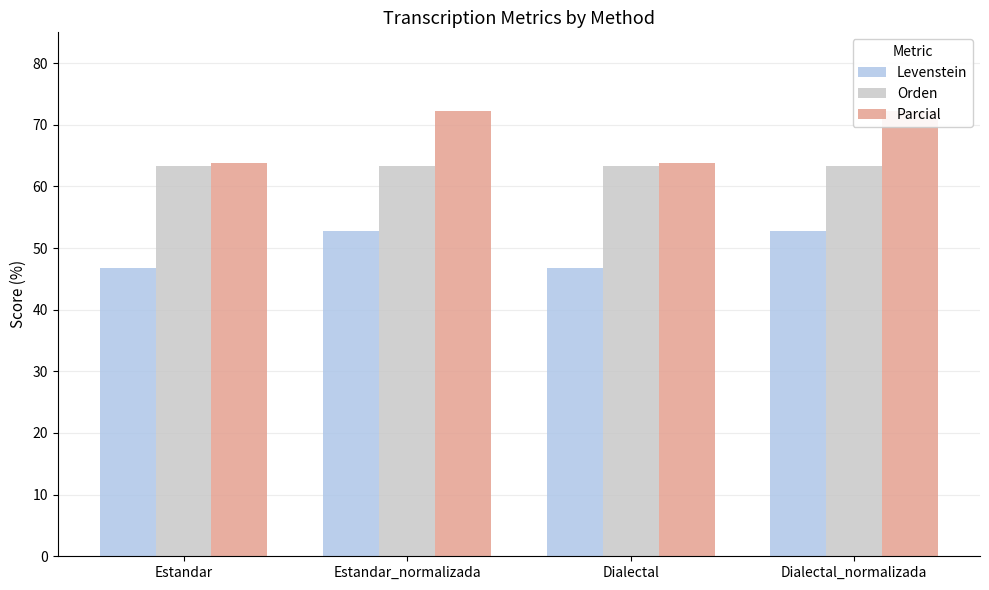

Is it true that Parcial equals 98.1 at Estandar_normalizada?

False